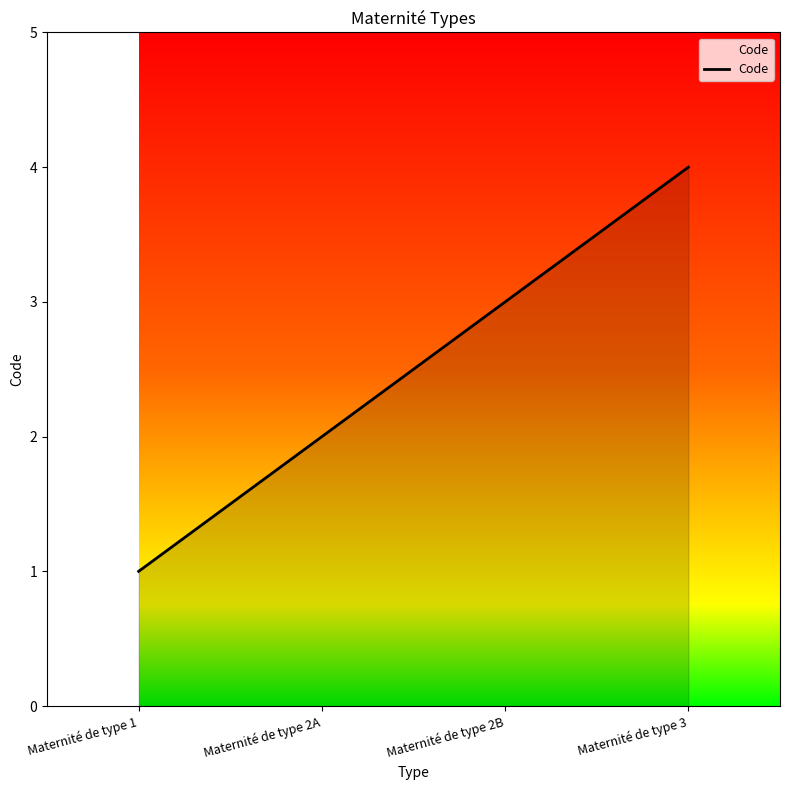

What is the change in value from Maternité de type 1 to Maternité de type 2A?

+1